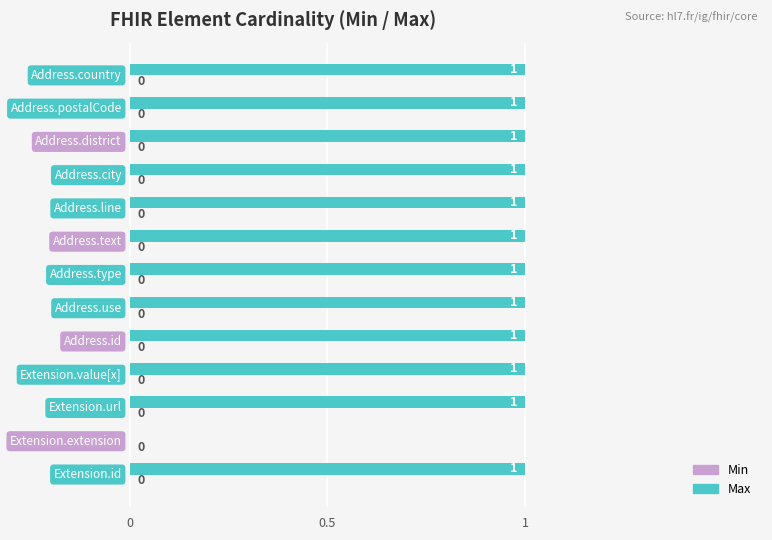

What is the sum of all values?

12